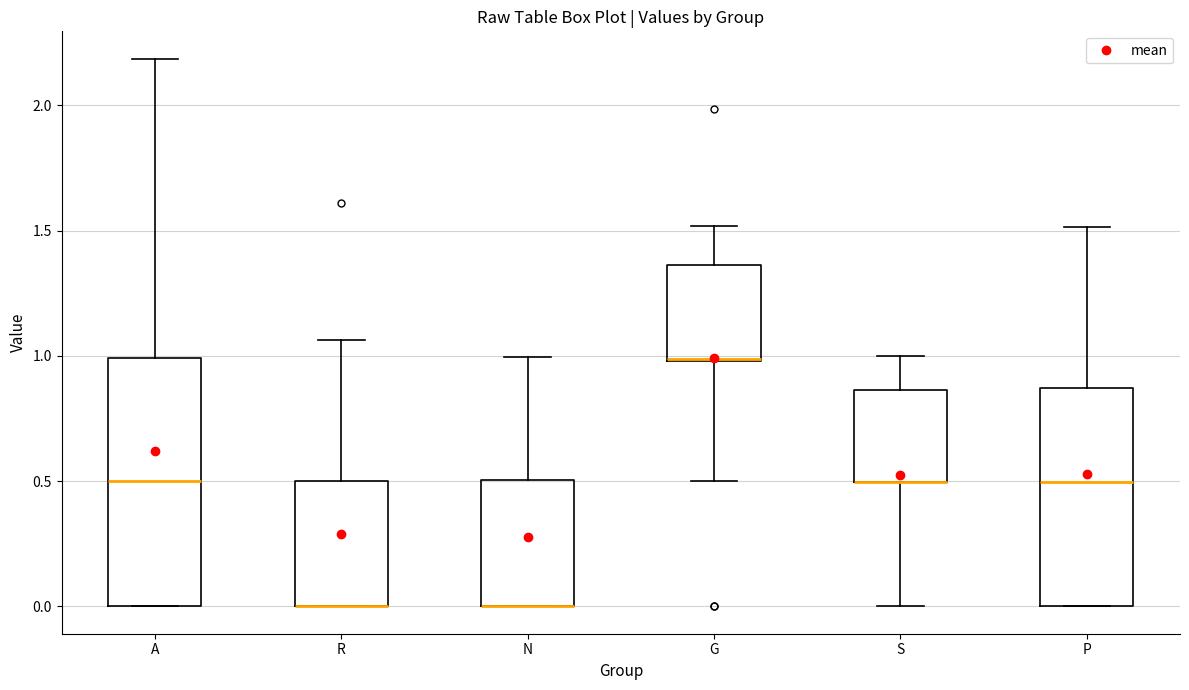

Which box is the tallest, from its lower edge to its upper edge?

A